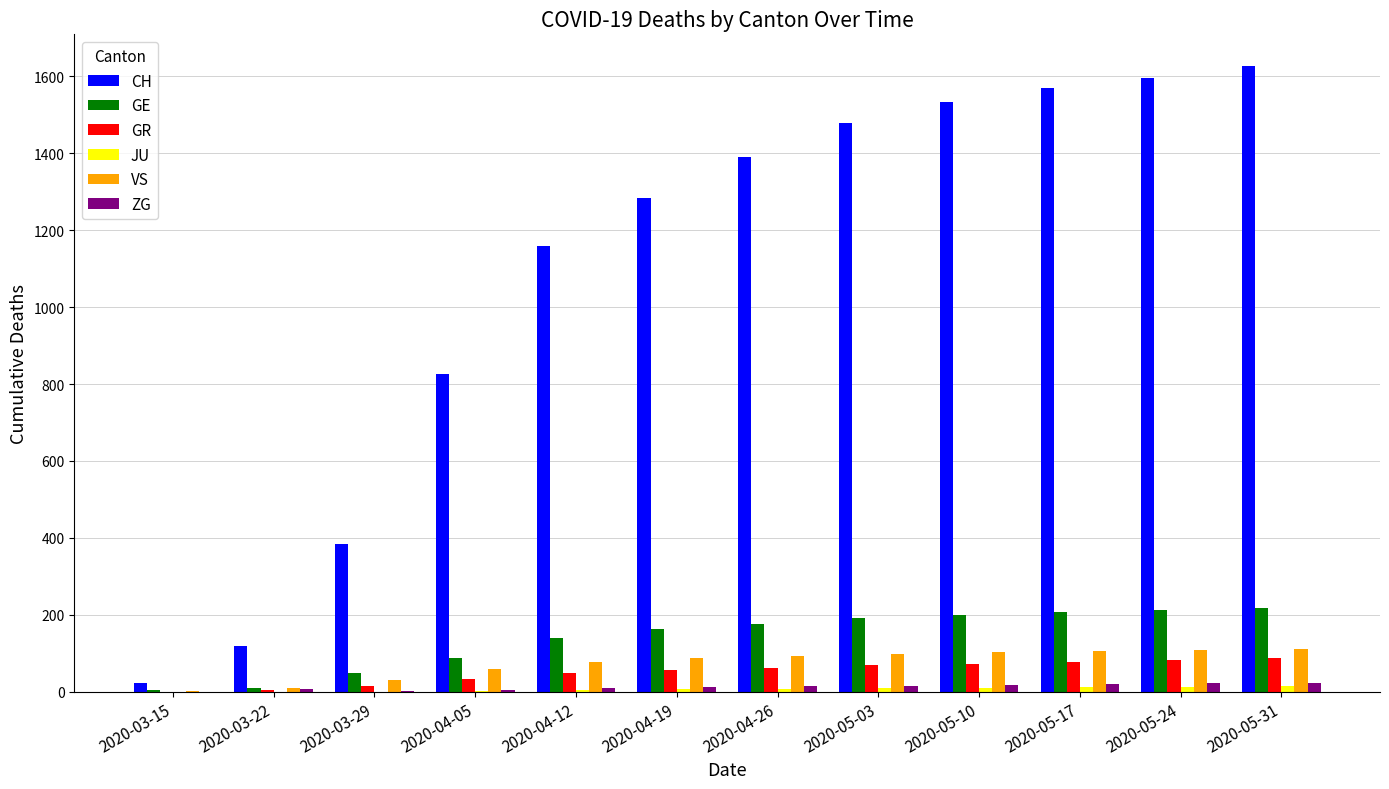

Which category has the highest value across all series?

2020-05-31